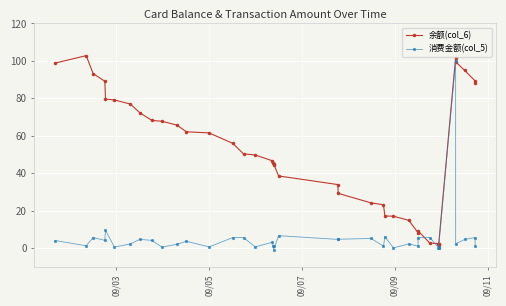

What is the sum of all 消费金额(col_5) values?

215.7